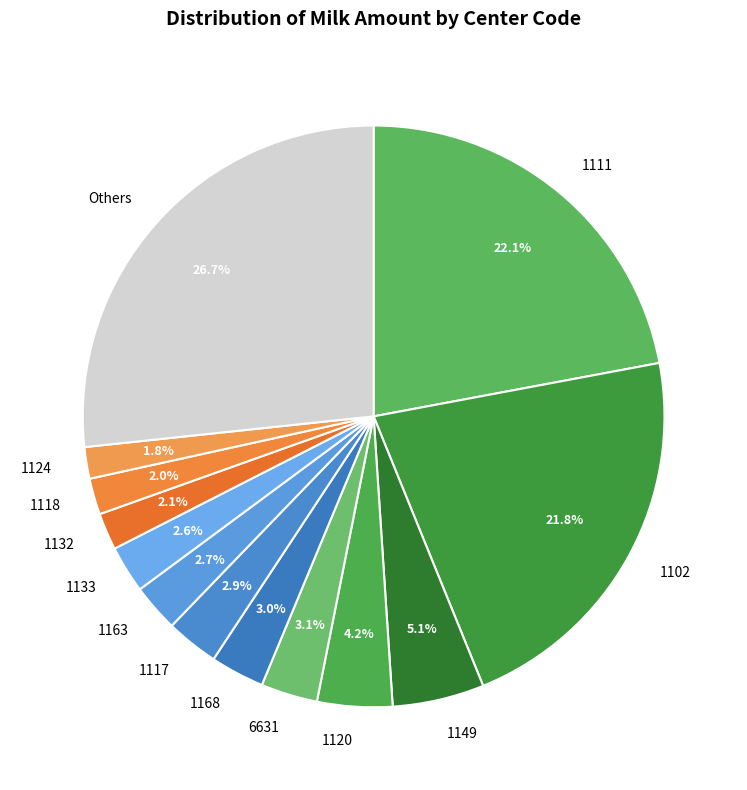

Count the number of slices in the pie.

13